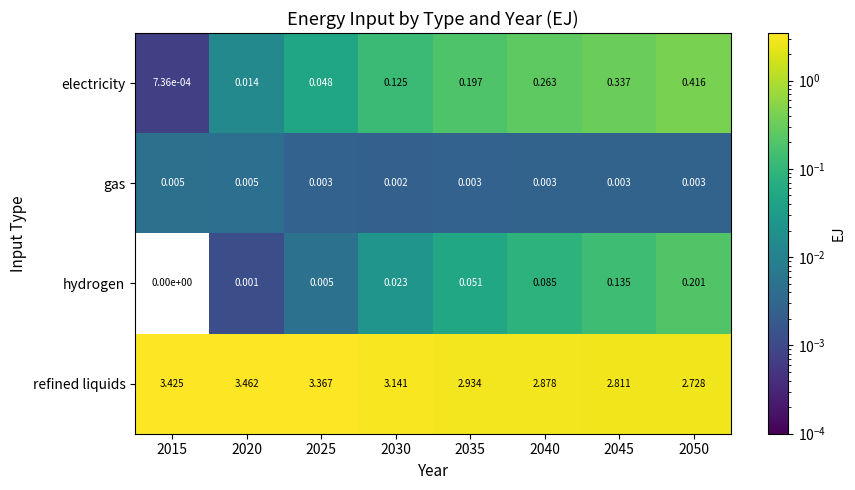

Which series has the largest total across all categories?

refined liquids